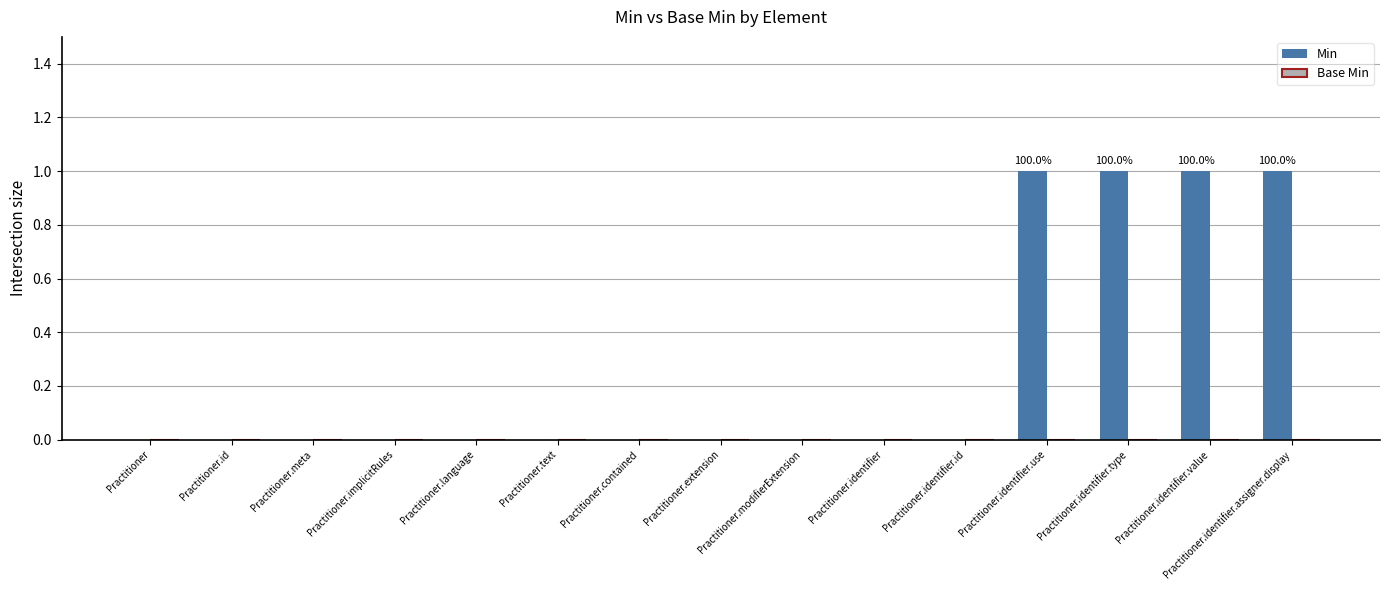

True or false: the data shows 0 at Practitioner.contained.

True